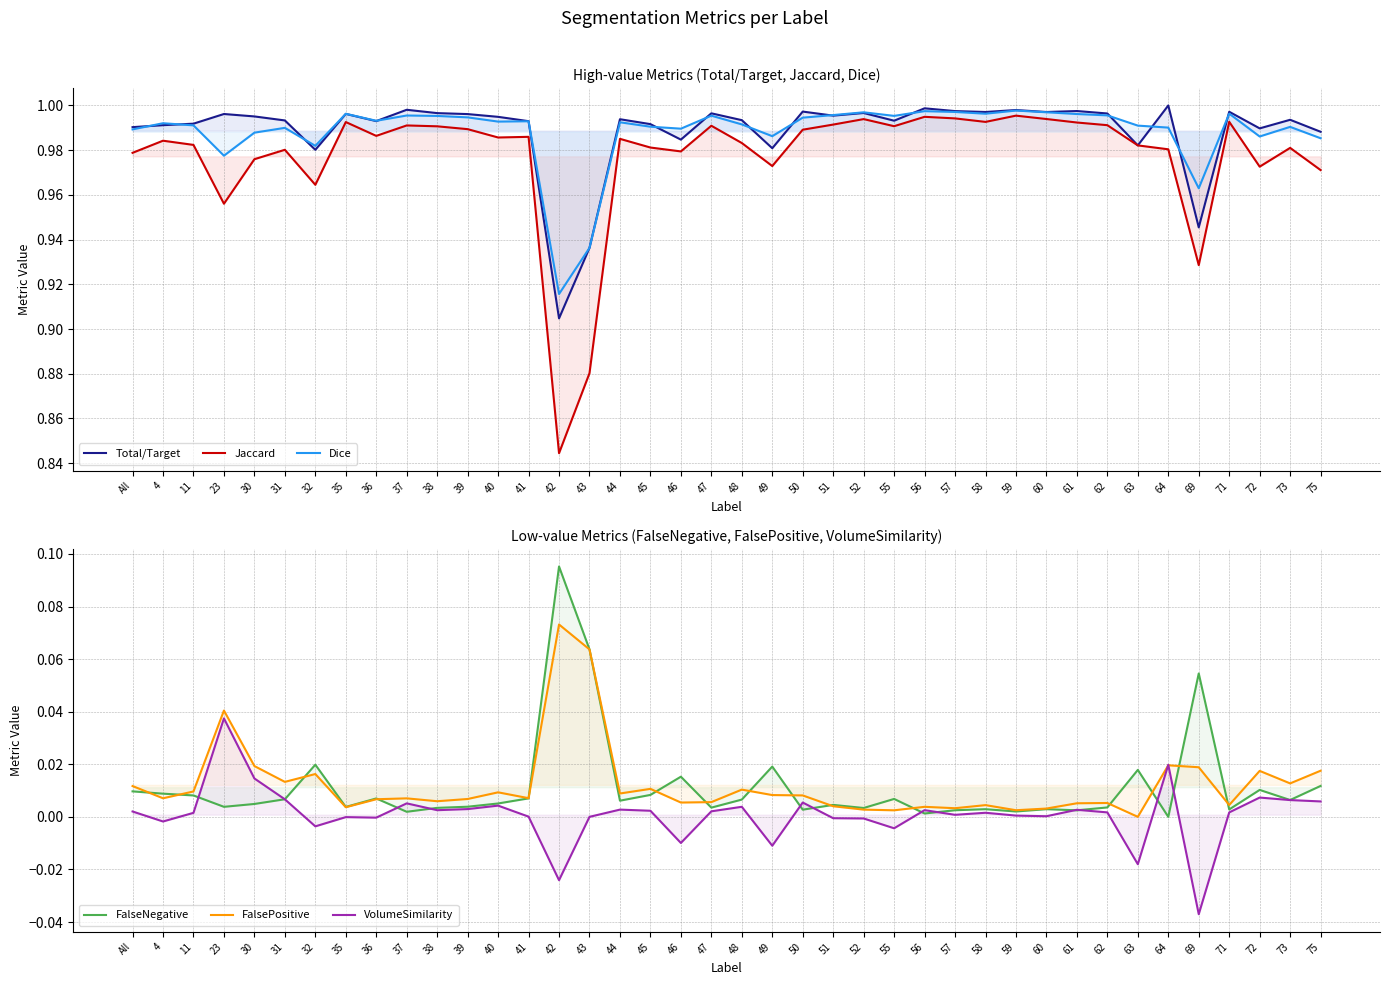

What position from the left is 44?

17